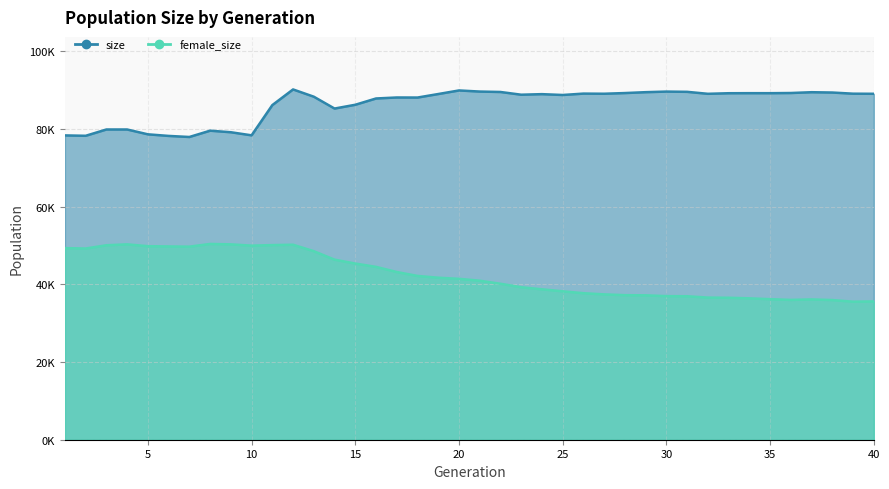

True or false: female_size and size cross at least once.

False